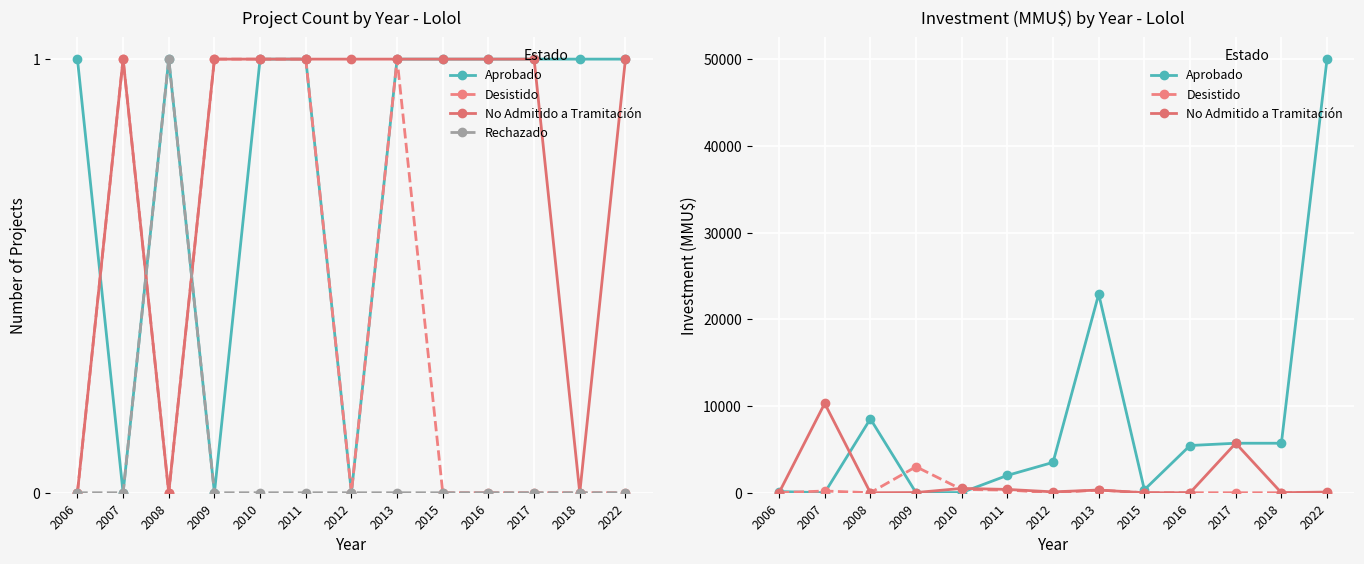

Reading left to right, what are all the values shown in this chart?

Aprobado: 2006=136	2007=0	2008=8521	2009=0	2010=20	2011=2000	2012=3500	2013=22900	2015=343	2016=5445	2017=5708	2018=5708	2022=50000
Desistido: 2006=0	2007=200	2008=0	2009=3000	2010=380	2011=303	2012=0	2013=310	2015=0	2016=0	2017=0	2018=0	2022=0
No Admitido a Tramitación: 2006=0	2007=10300	2008=0	2009=22	2010=499	2011=381	2012=100	2013=310	2015=0	2016=0	2017=5708	2018=0	2022=80
Rechazado: 2006=0	2007=0	2008=1	2009=0	2010=0	2011=0	2012=0	2013=0	2015=0	2016=0	2017=0	2018=0	2022=0